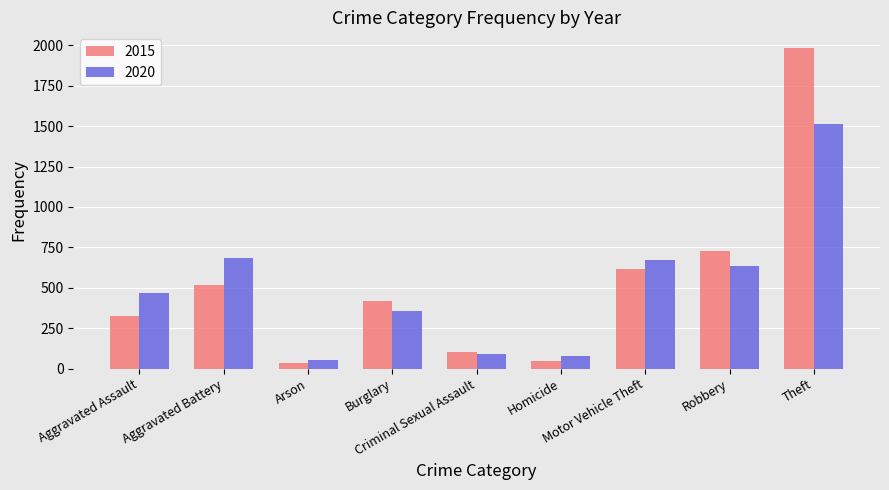

How many bars are there in each group?

2